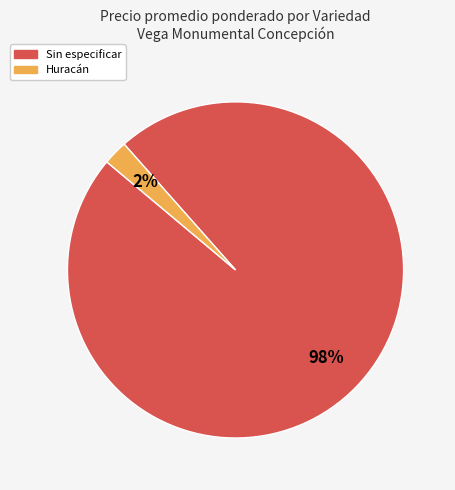

Is there any slice that represents more than half of the pie?

Yes